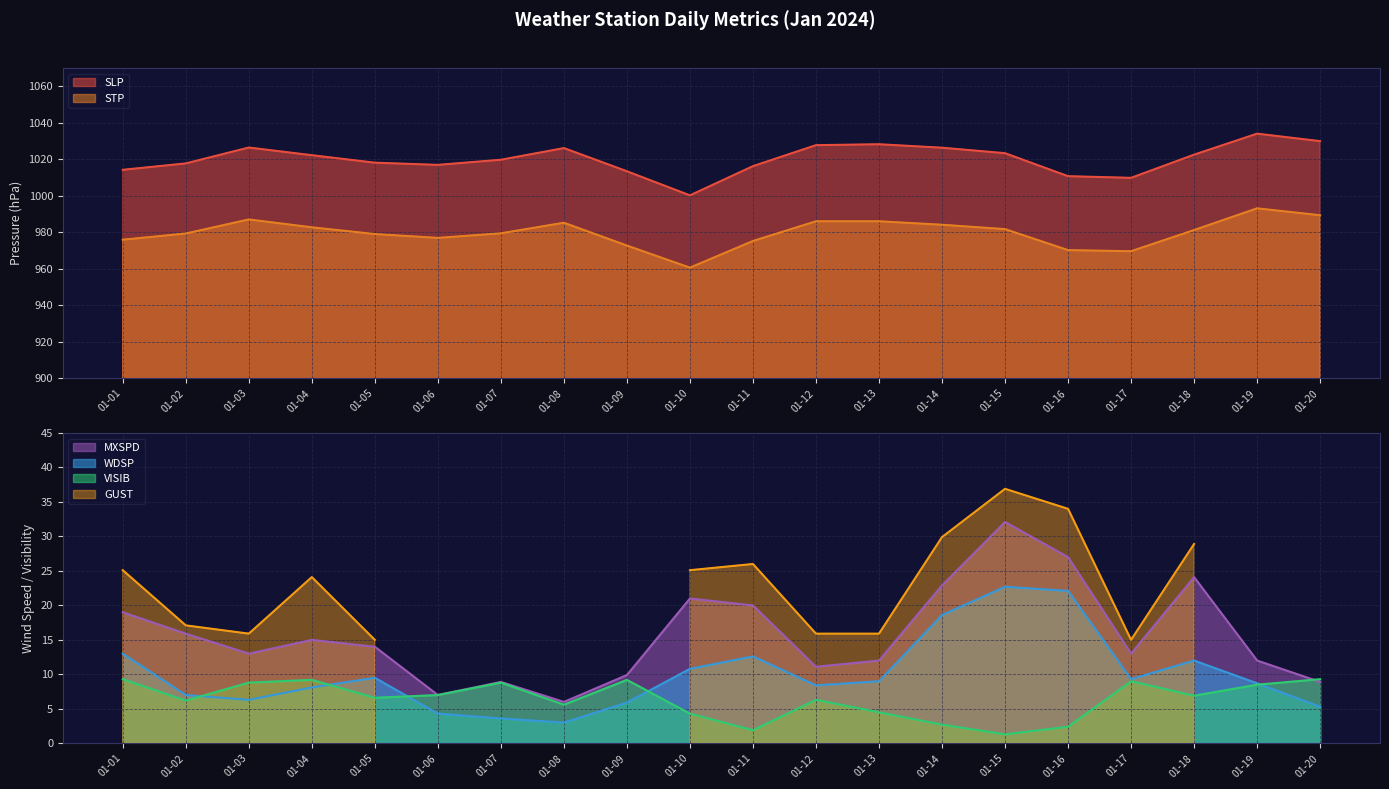

Is it true that STP equals 979.4 at 01-07?

True